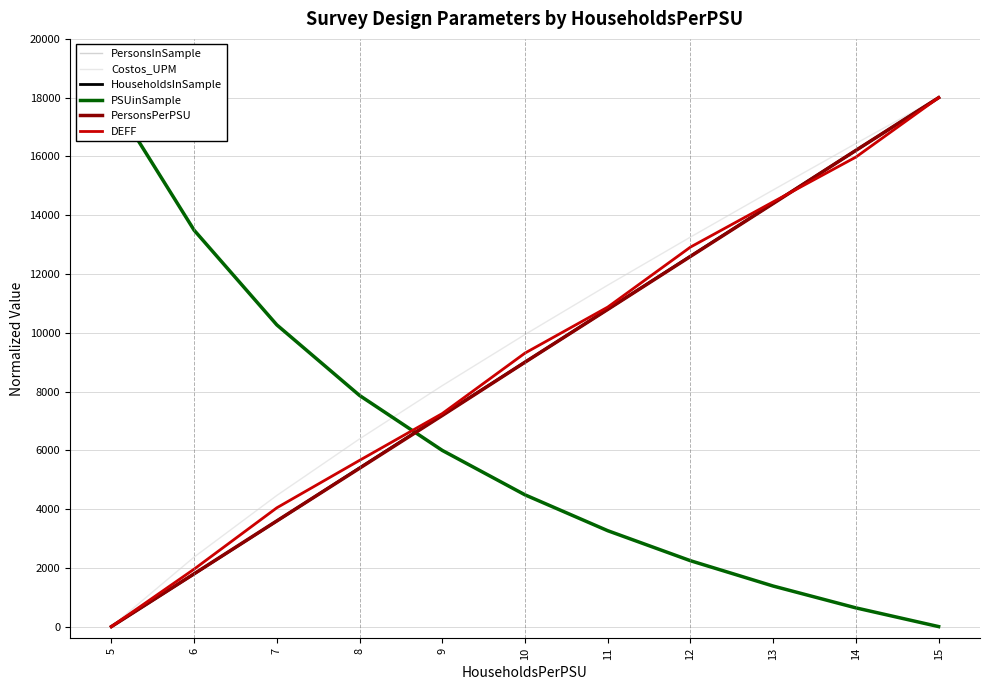

How many series are shown in this chart?

6